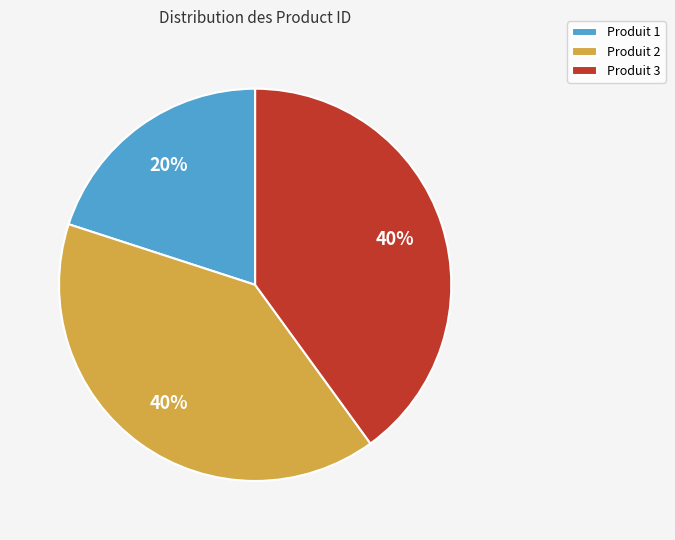

Do Produit 1 and Produit 3 together represent more than half of the pie?

Yes